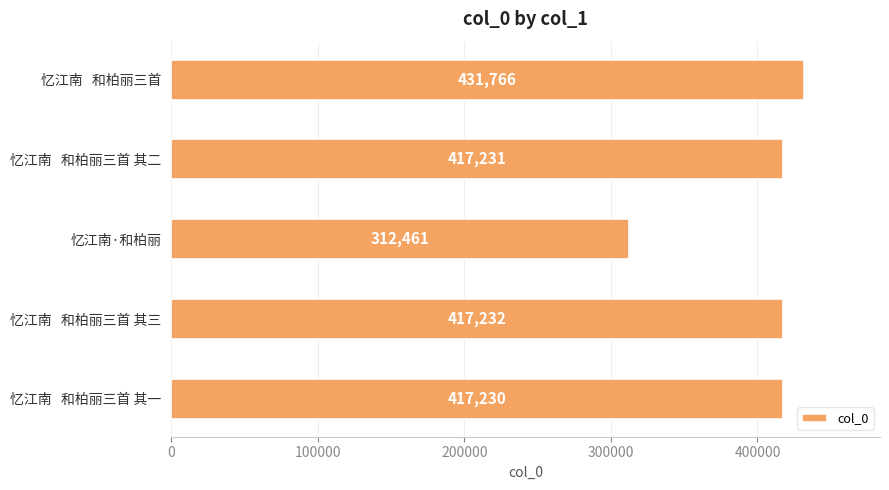

Does the chart contain any negative values?

No